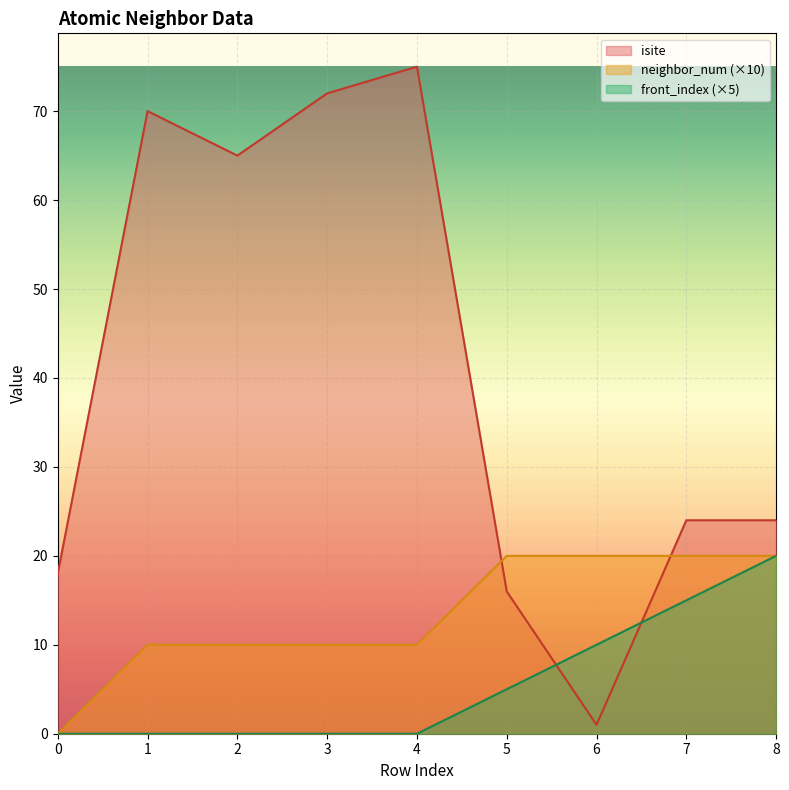

Which series has the largest total across all categories?

isite